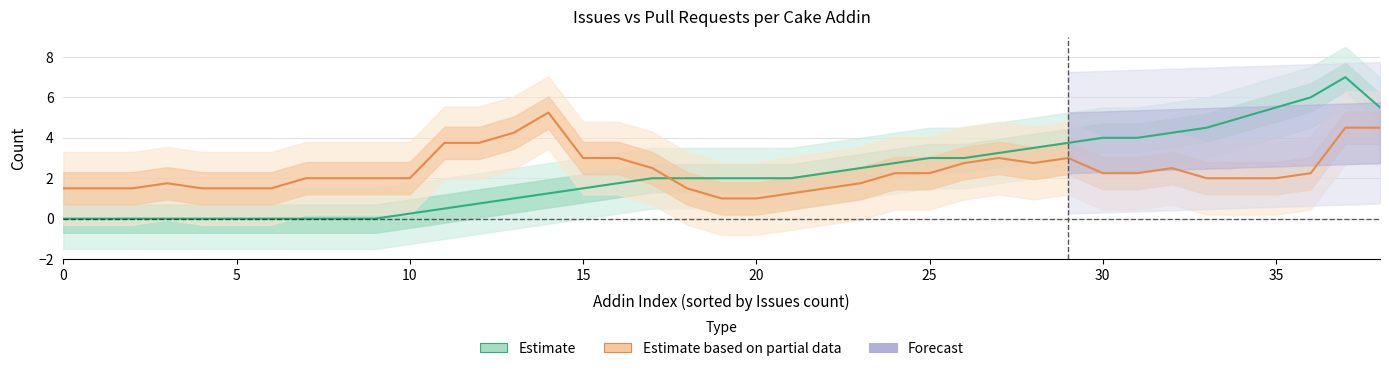

Reading right to left, transcribe all the data shown in this chart.

Estimate: 5.5	7.0	6.0	5.5	5.0	4.5	4.2	4.0	4.0	3.8	3.5	3.2	3.0	3.0	2.8	2.5	2.2	2.0	2.0	2.0	2.0	2.0	1.8	1.5	1.2	1.0	0.8	0.5	0.2	0.0	0.0	0.0	0.0	0.0	0.0	0.0	0.0	0.0	0.0
Estimate based on partial data: 4.5	4.5	2.2	2.0	2.0	2.0	2.5	2.2	2.2	3.0	2.8	3.0	2.8	2.2	2.2	1.8	1.5	1.2	1.0	1.0	1.5	2.5	3.0	3.0	5.2	4.2	3.8	3.8	2.0	2.0	2.0	2.0	1.5	1.5	1.5	1.8	1.5	1.5	1.5